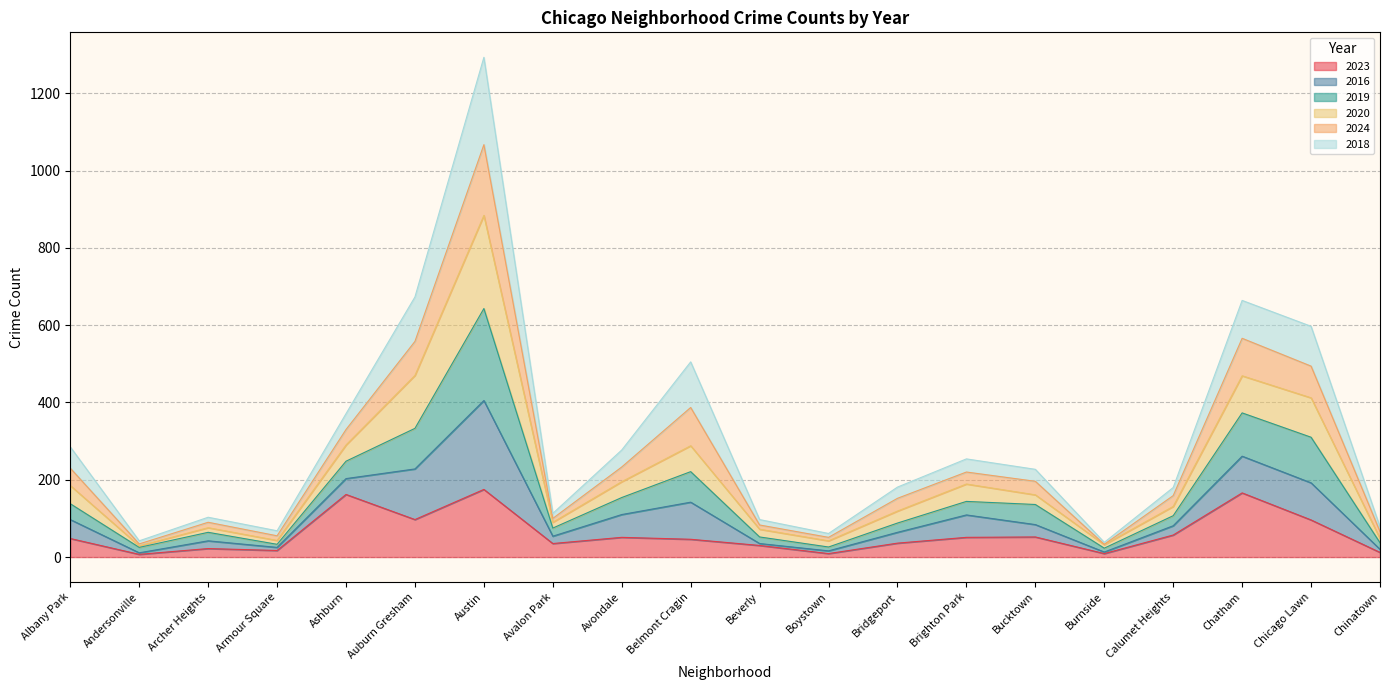

What is the total value across all series at Chicago Lawn?

597